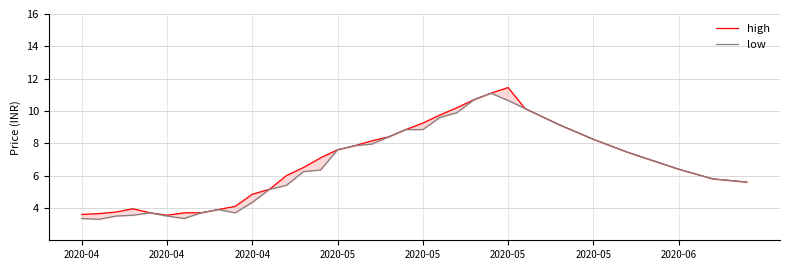

Which series has the largest total across all categories?

high